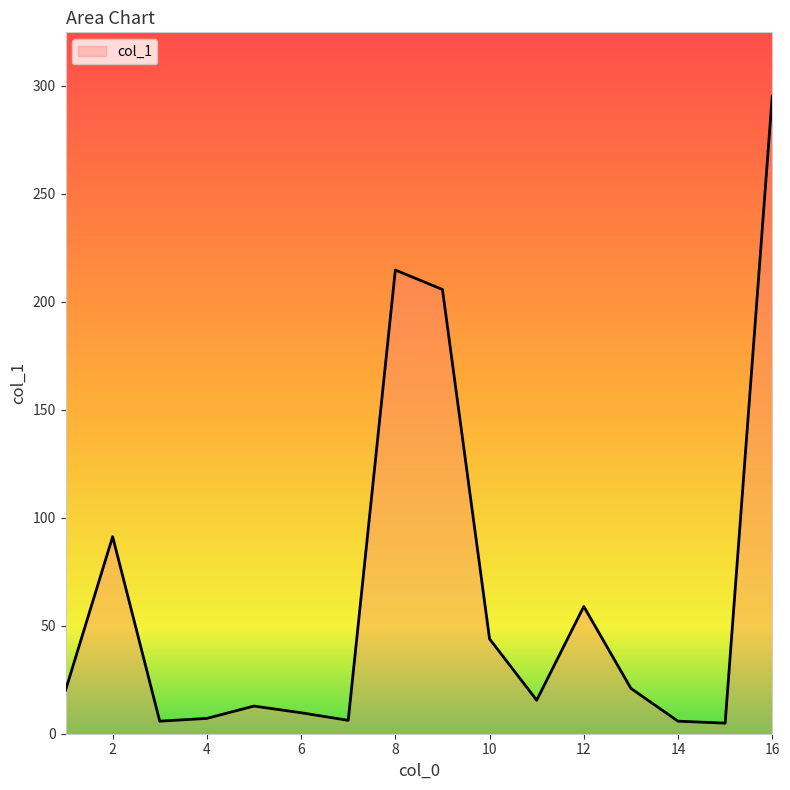

What is the maximum value shown in the chart?

295.1